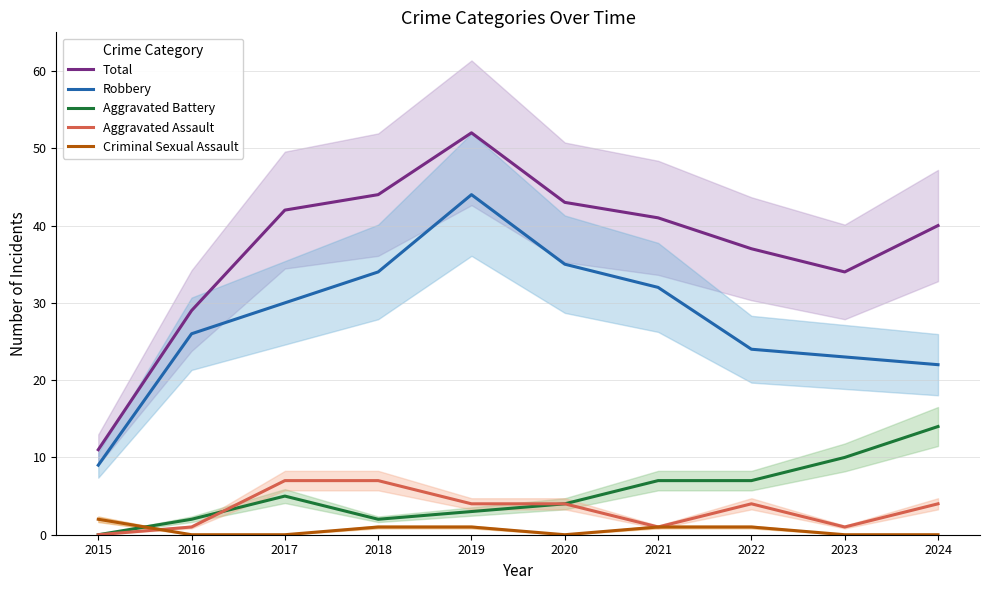

What is the total value across all series at 2015?

22